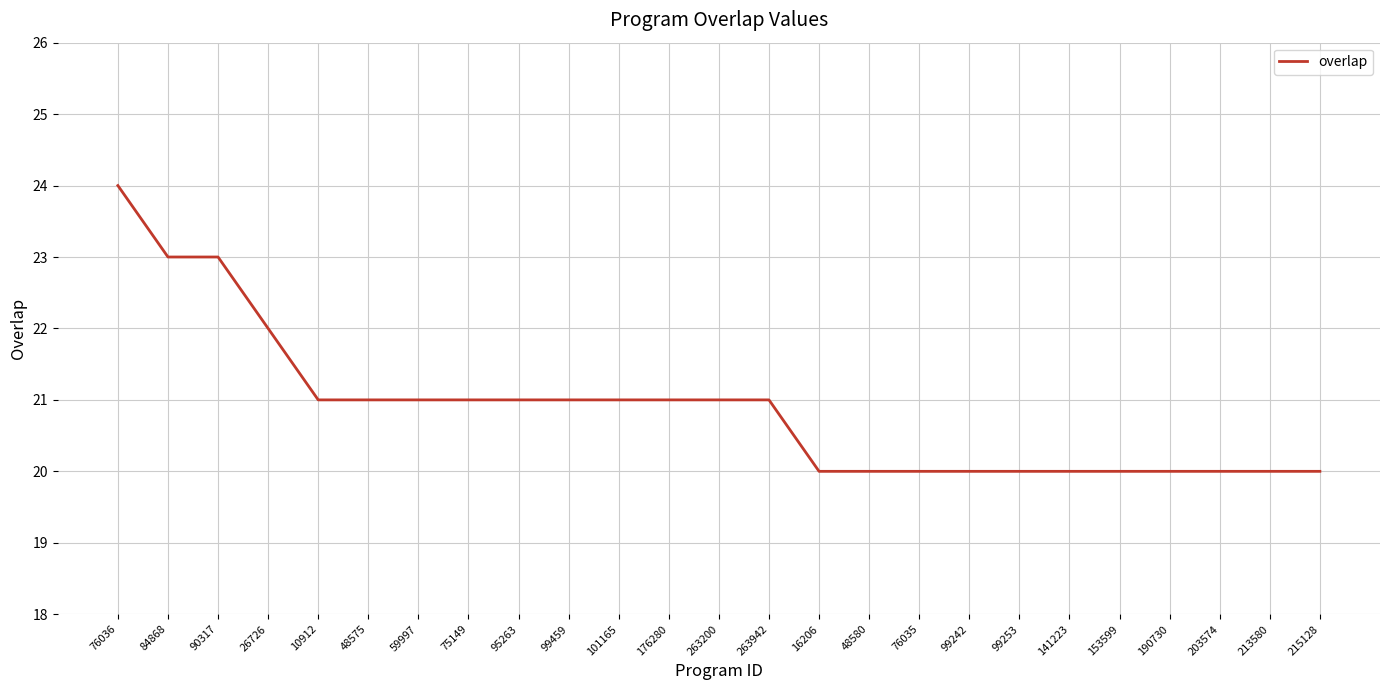

Count the values in the range 20 to 21.

21